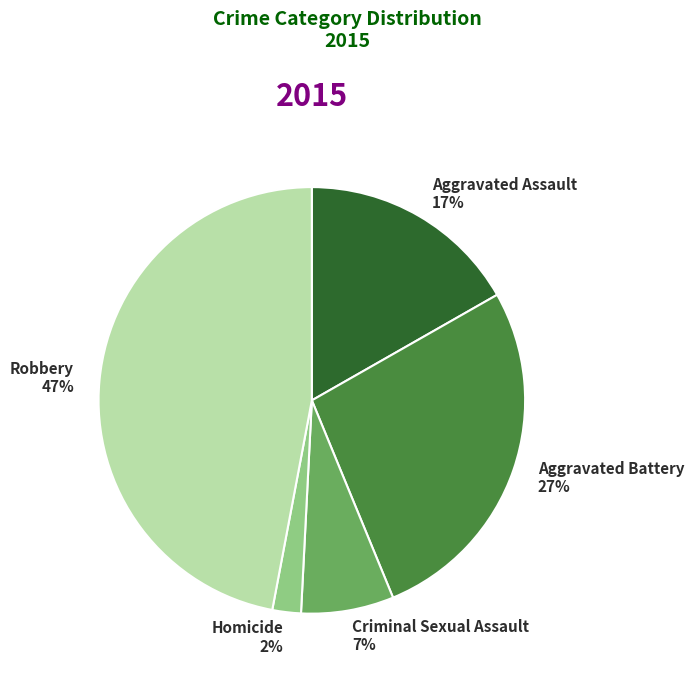

To the nearest percent, what is the combined percentage of Robbery and Aggravated Assault?

64%